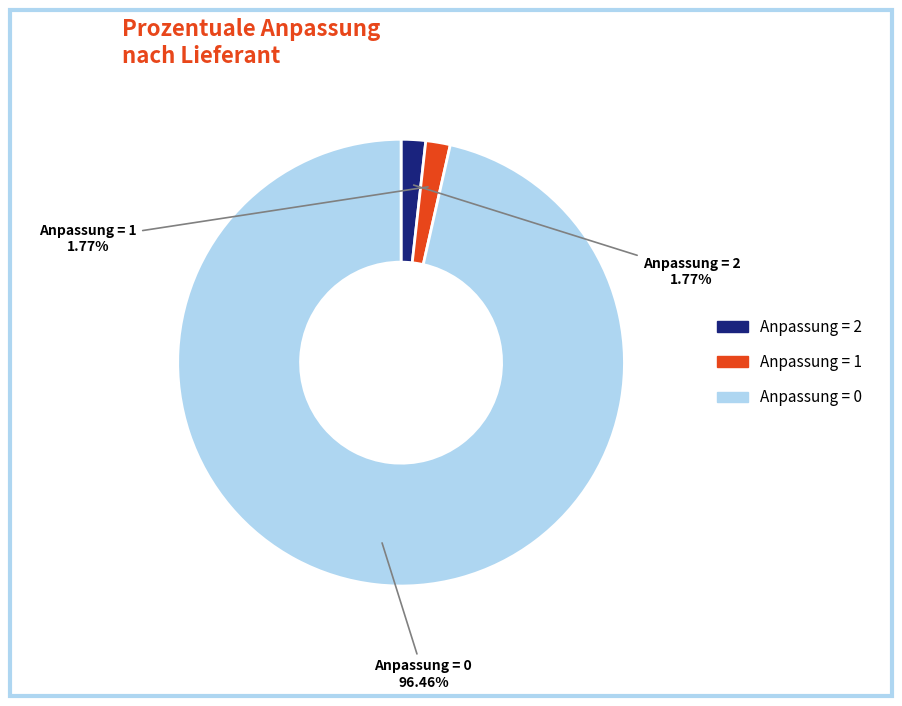

Is there any slice that represents more than half of the pie?

Yes